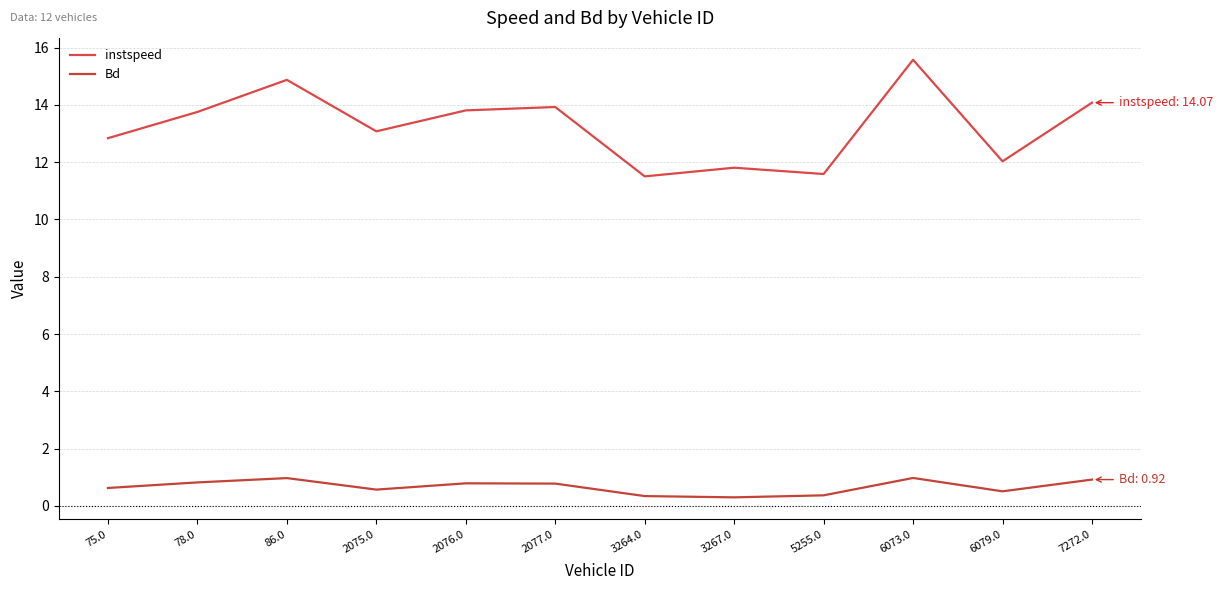

What is the difference between the maximum and minimum values in the Bd series?

0.7